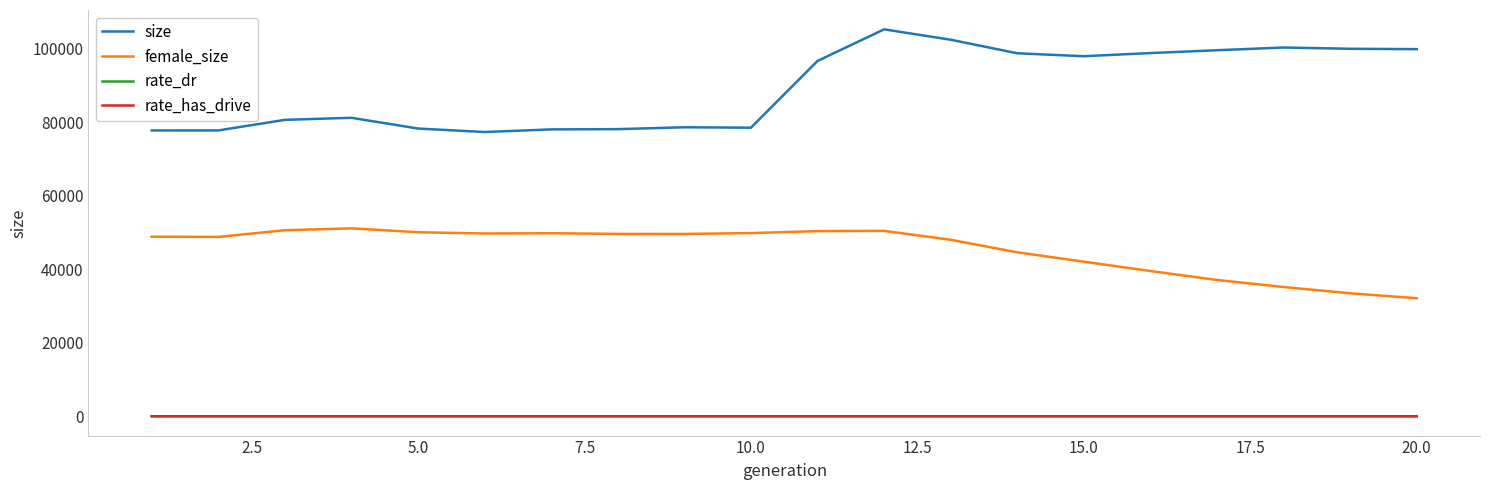

Which series has the widest spread of values?

size